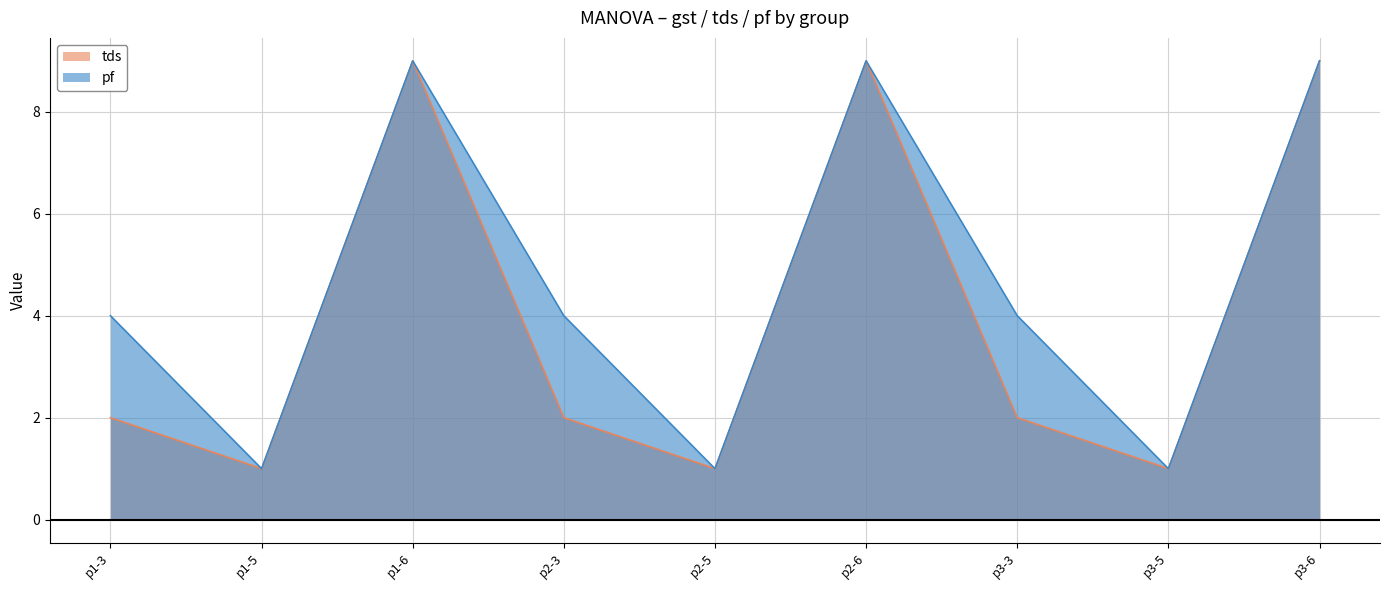

What is the value of the pf point at the 4th from the left?

4